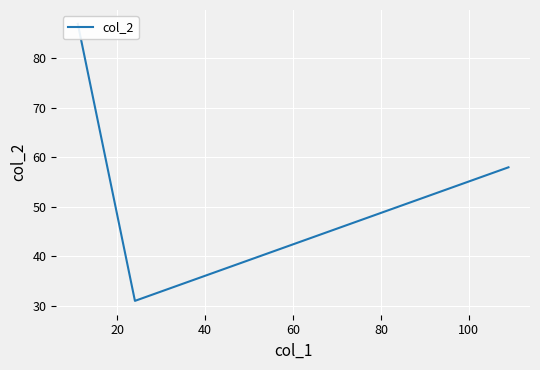

How many lines are shown in the chart?

1